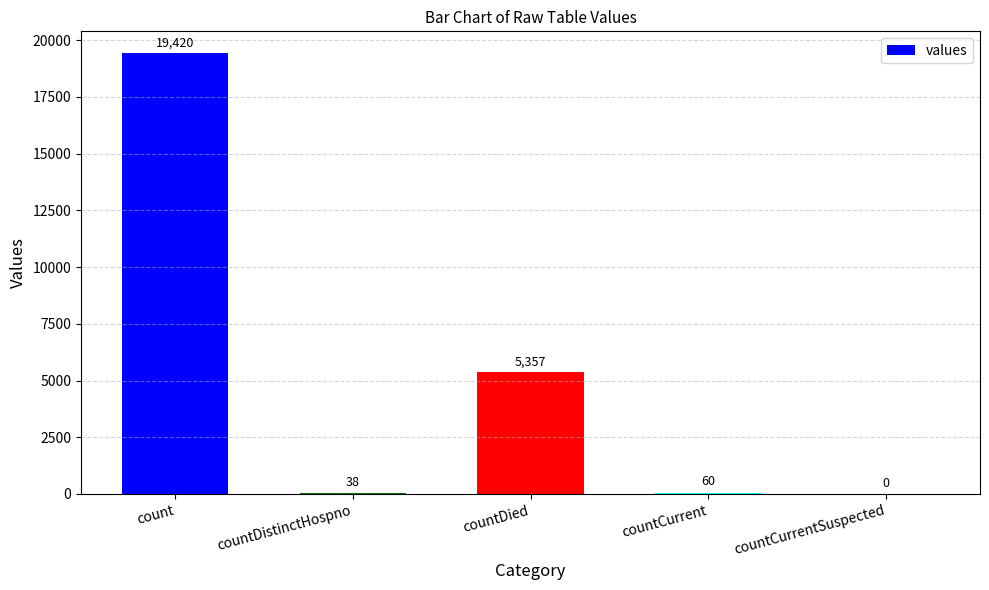

Which has a higher value, countCurrentSuspected or countCurrent?

countCurrent